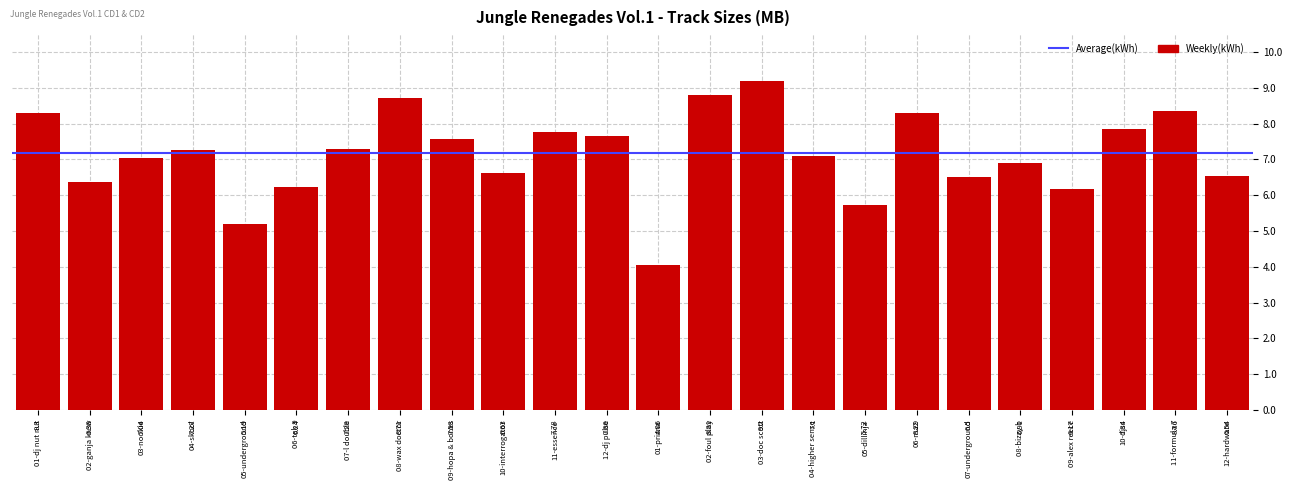

Between 10-djss and 12-hardware, which is larger?

10-djss